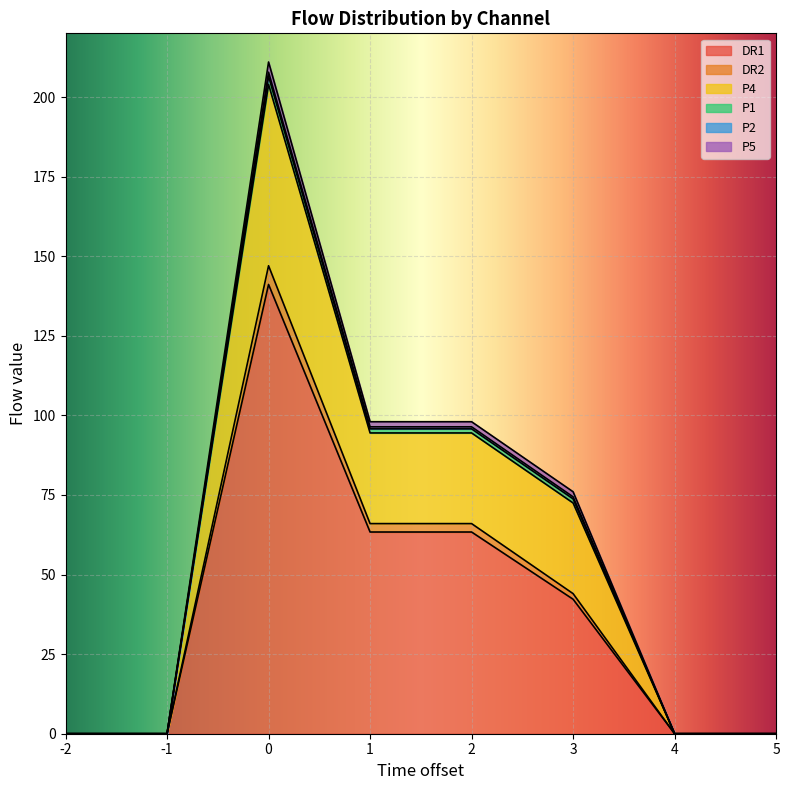

The DR1 series shows 0.0 at 5. True or false?

True